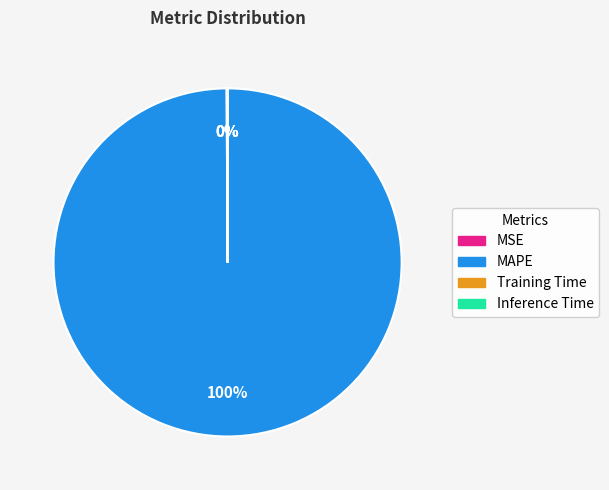

Is it true that MAPE is 88% of the pie?

False